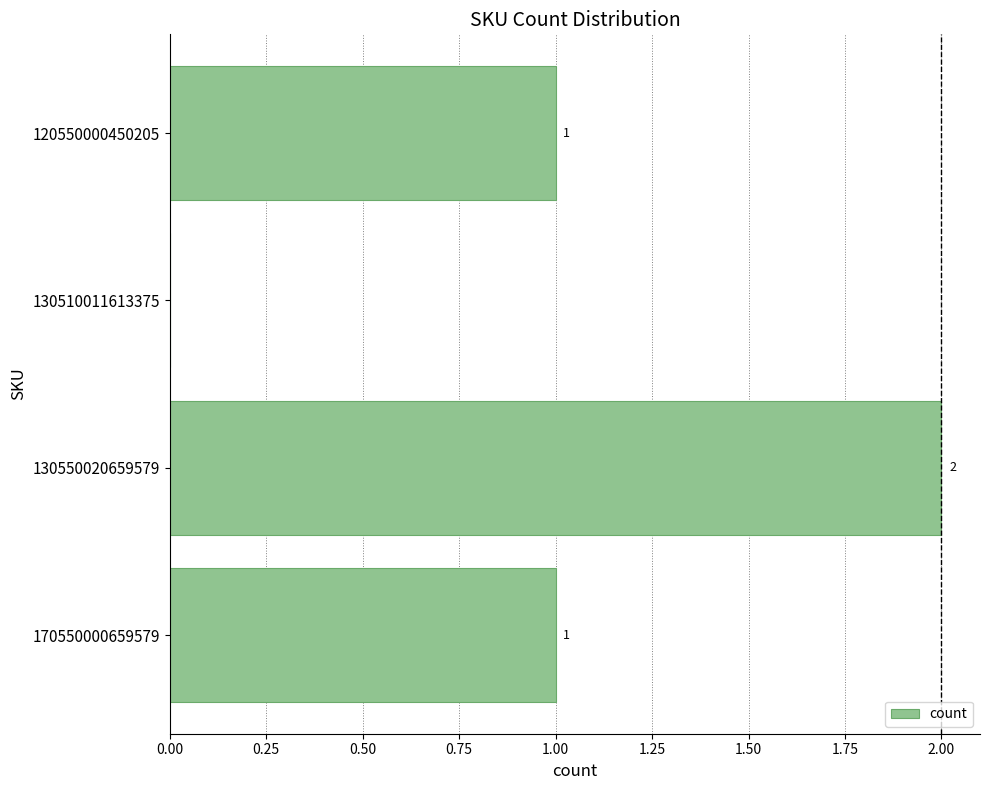

How many positive values are there?

3